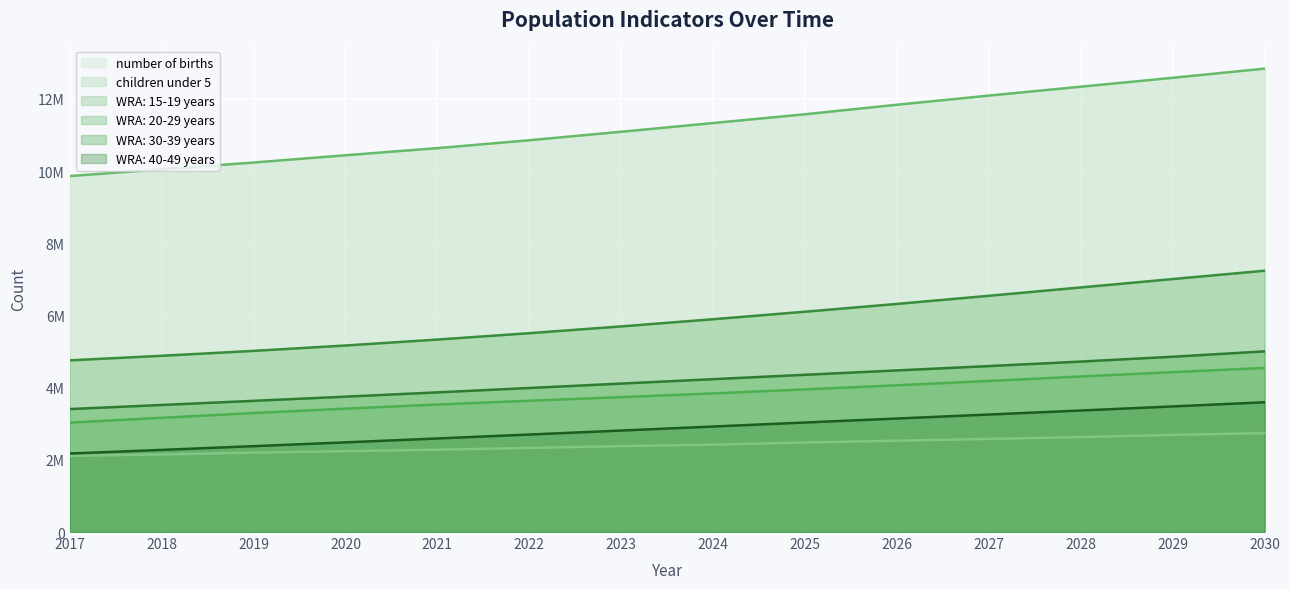

Which series has the largest total across all categories?

children under 5